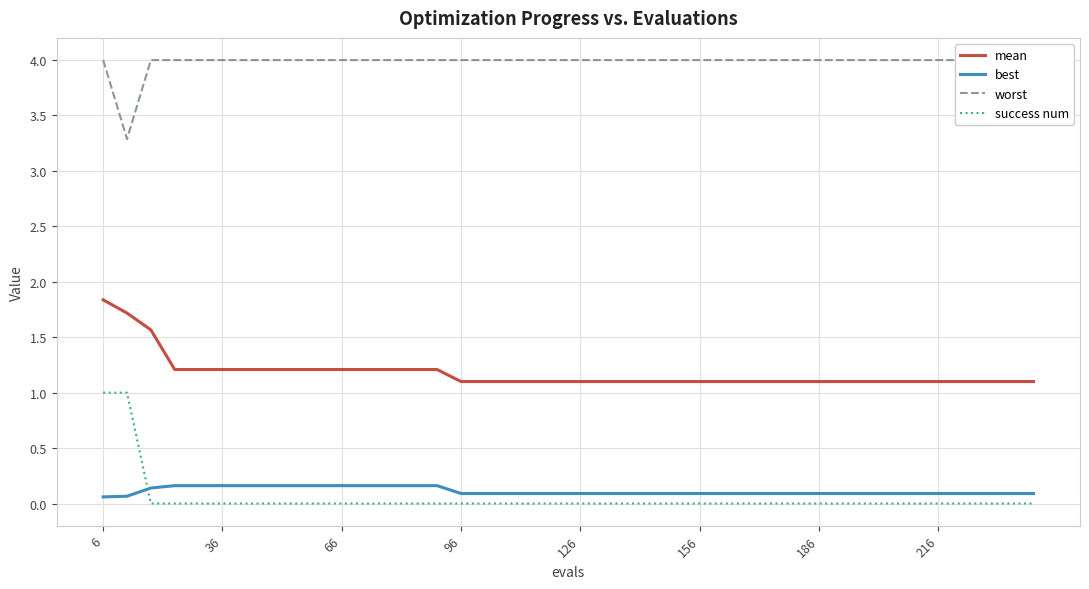

What is the maximum value for mean?

1.8